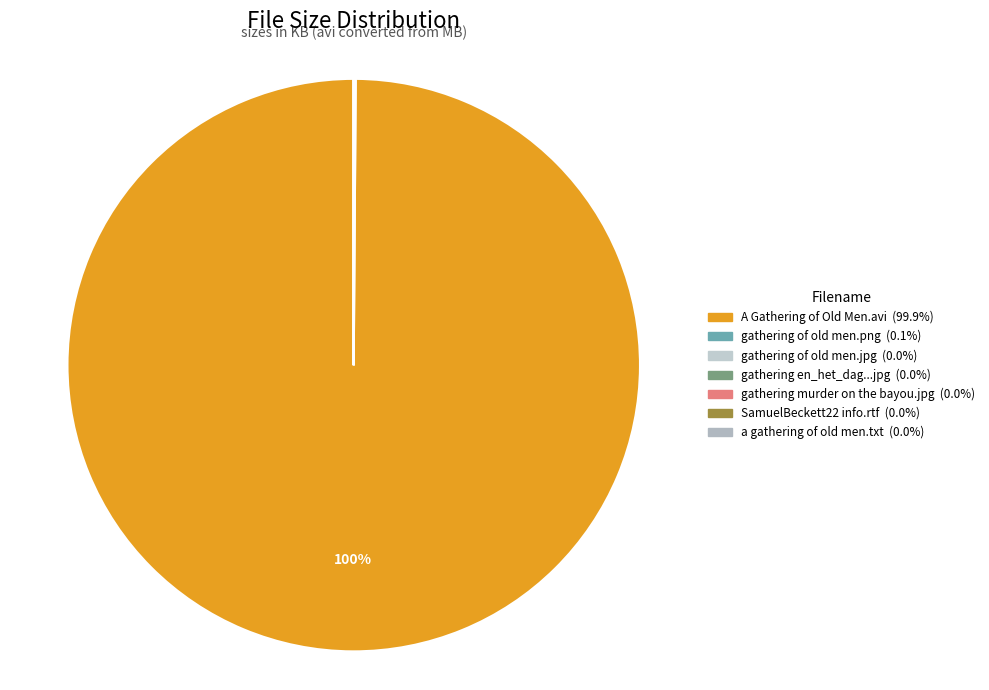

Count the number of slices in the pie.

7